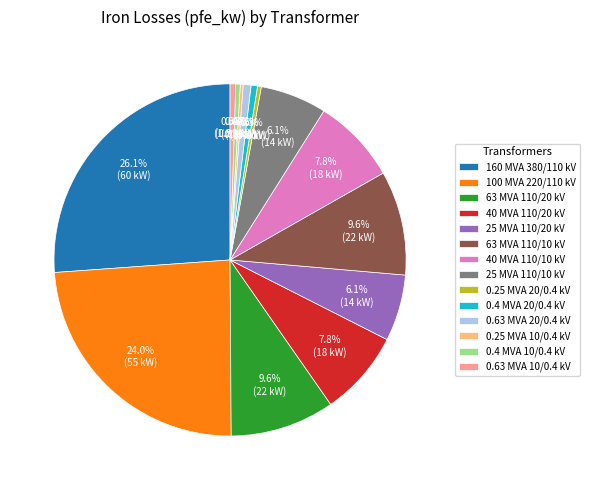

Which slice is the largest?

160 MVA 380/110 kV